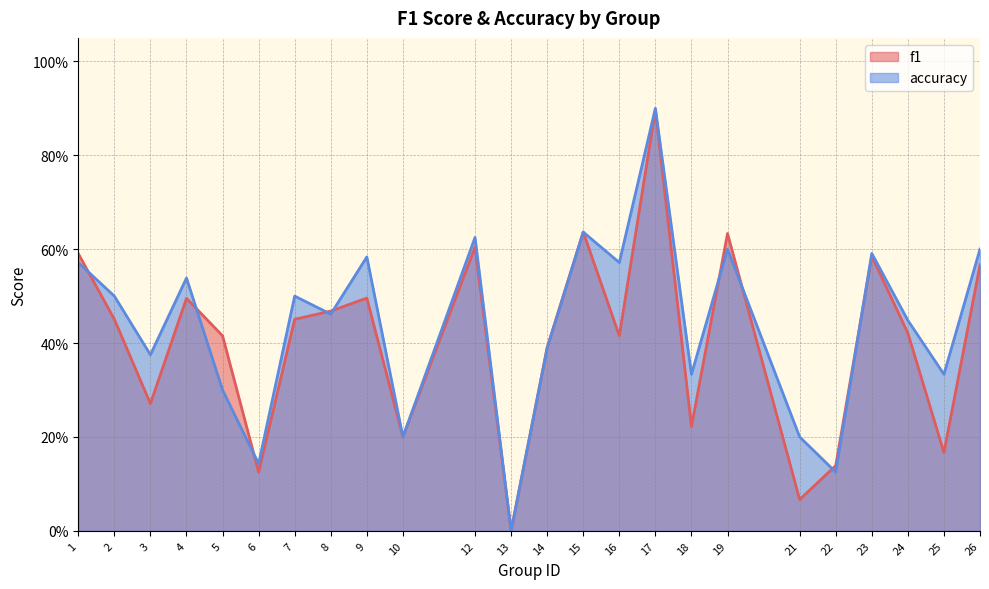

What is the total value across all series at 15?

1.3